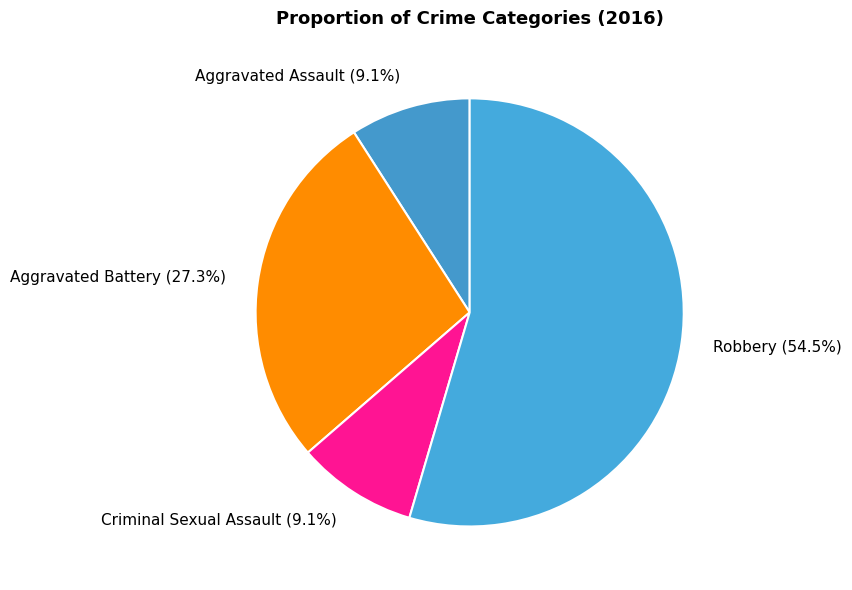

Count the number of slices in the pie.

4